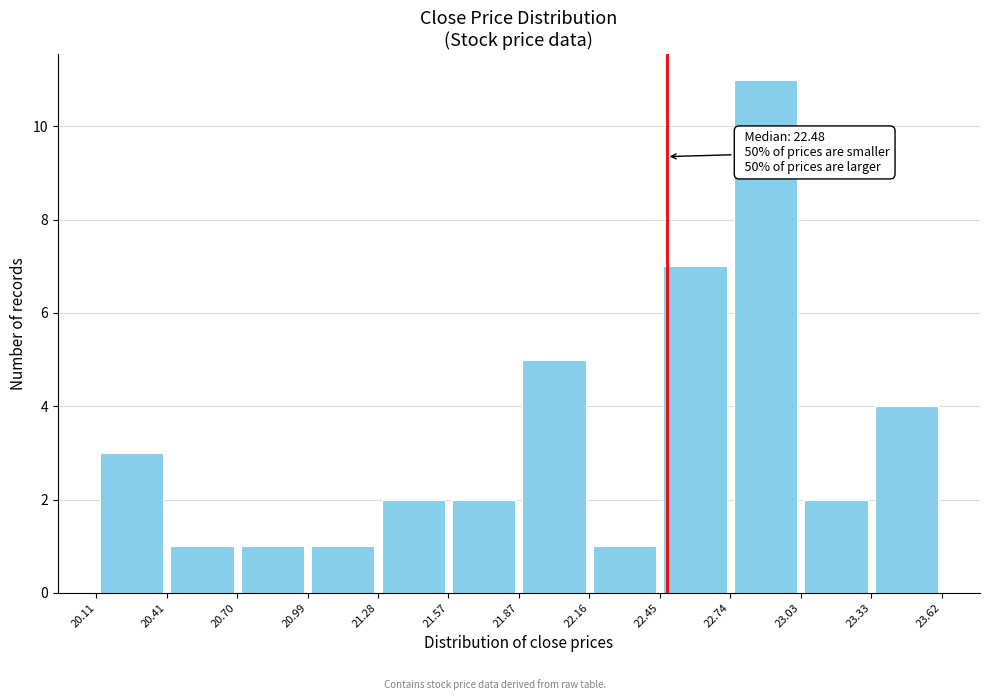

Which range on the x-axis has the tallest bar?

22.74 to 23.03